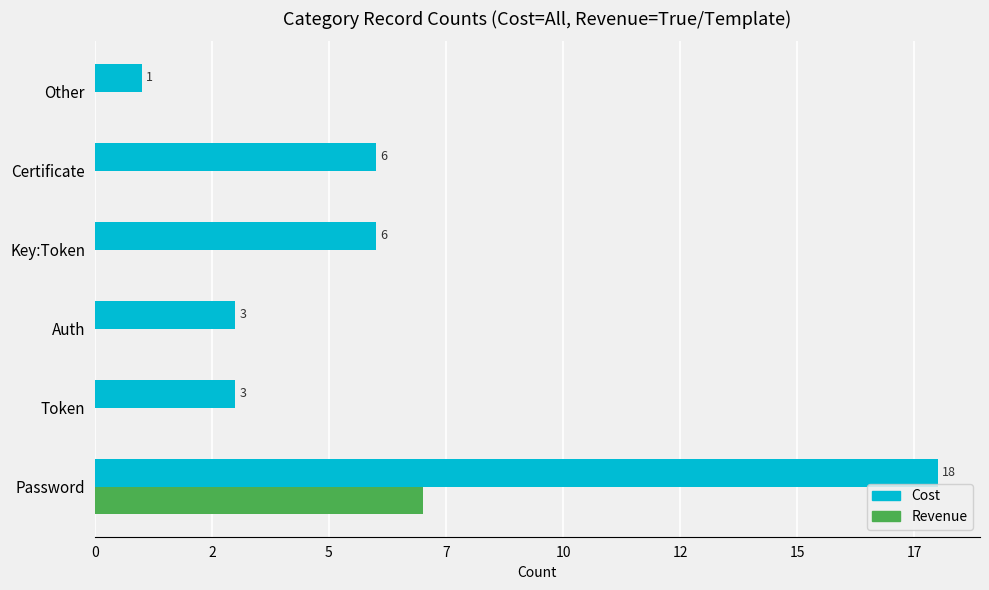

Reading right to left, transcribe all the data shown in this chart.

Cost: 1	6	6	3	3	18
Revenue: 0	0	0	0	0	7